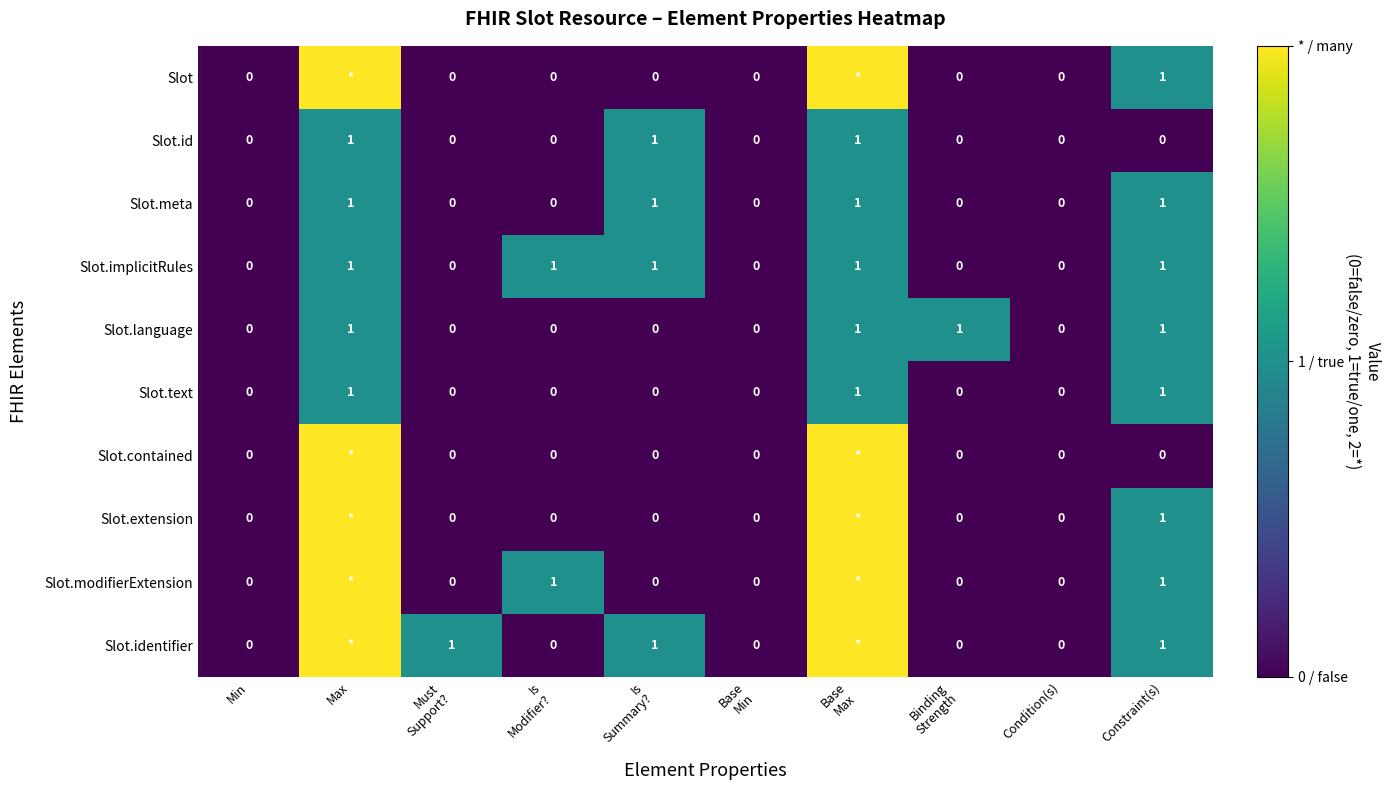

At how many categories does at least one series exceed 0?

7